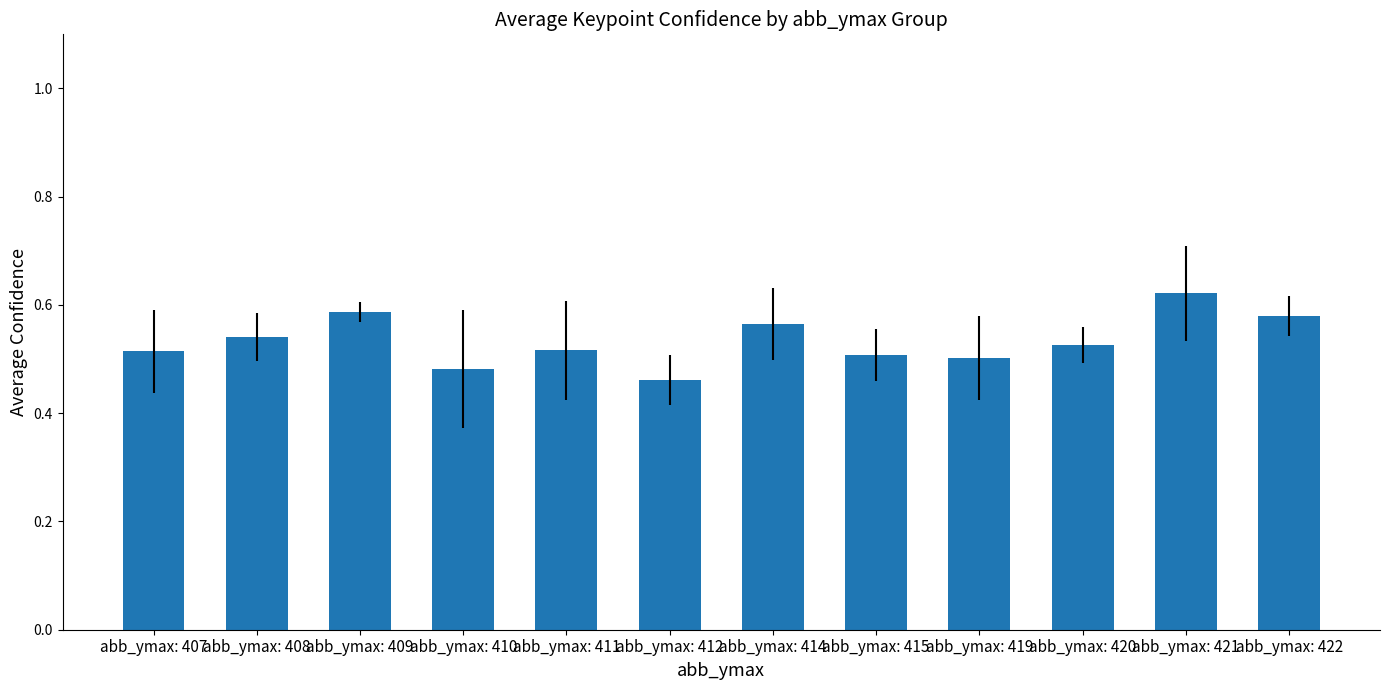

What is the difference between the maximum and second lowest values?

0.1